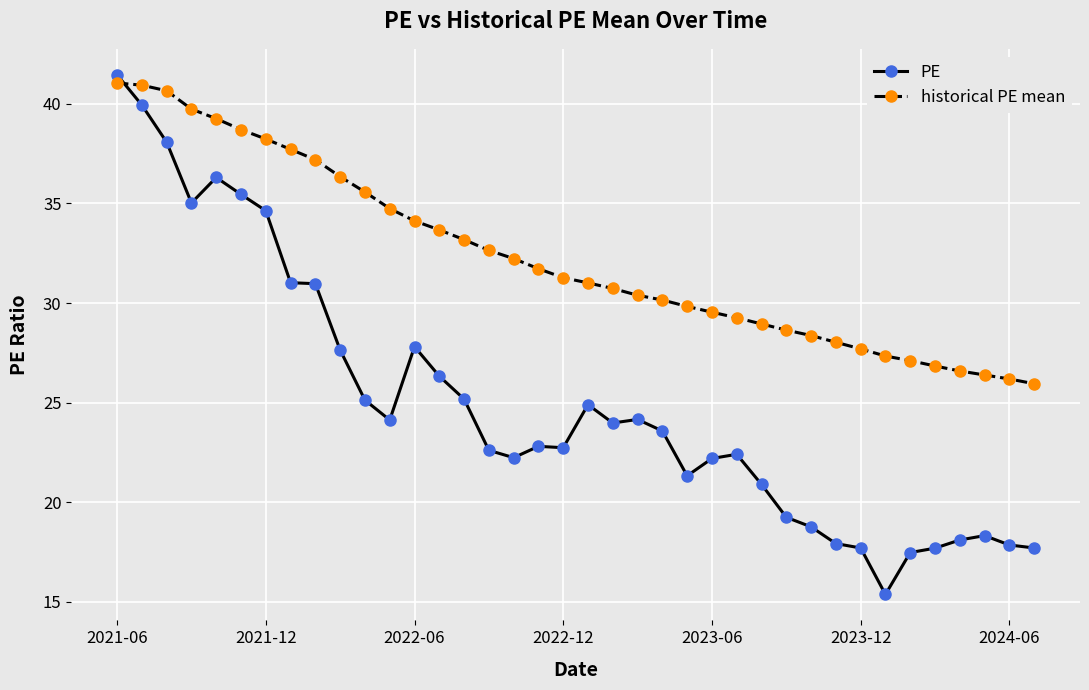

How many data points in PE are above 23?

19